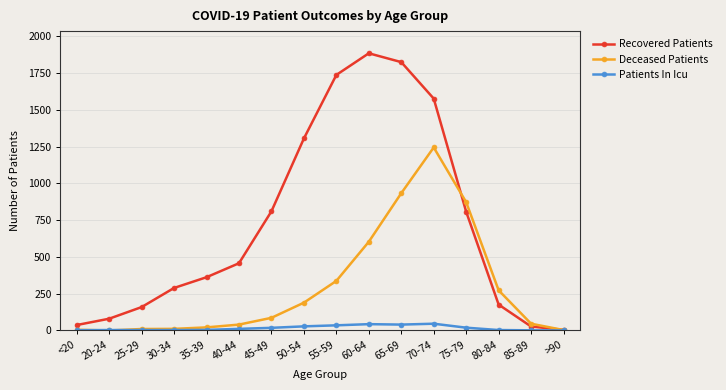

What position from the left is 75-79?

13